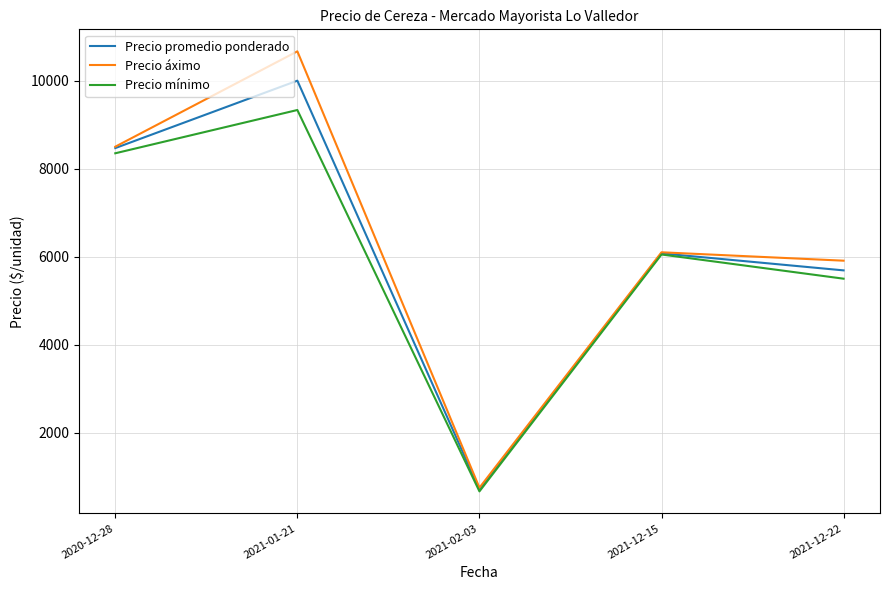

What are all the series names shown in the legend?

Precio promedio ponderado, Precio áximo, Precio mínimo